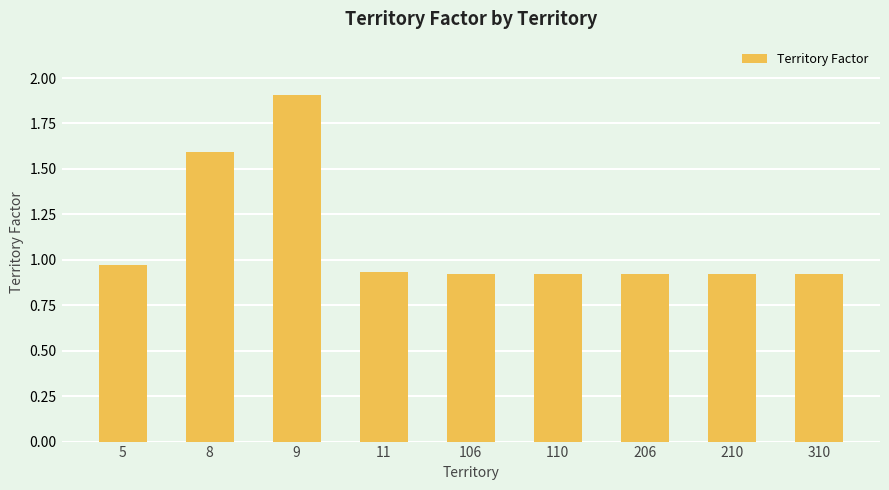

What is the maximum value shown in the chart?

1.9